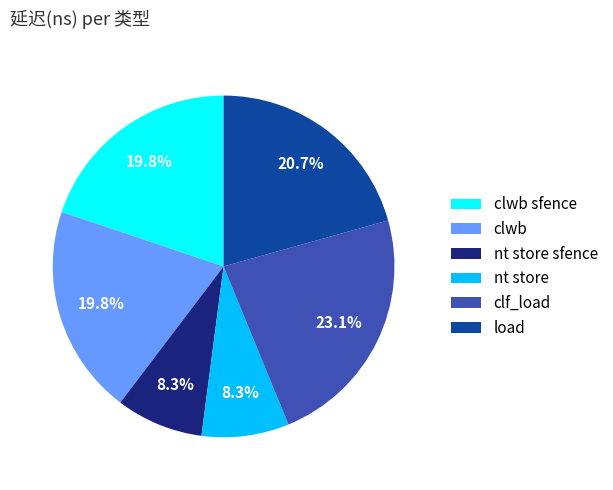

What percentage do clwb sfence and nt store sfence together represent?

28.1%